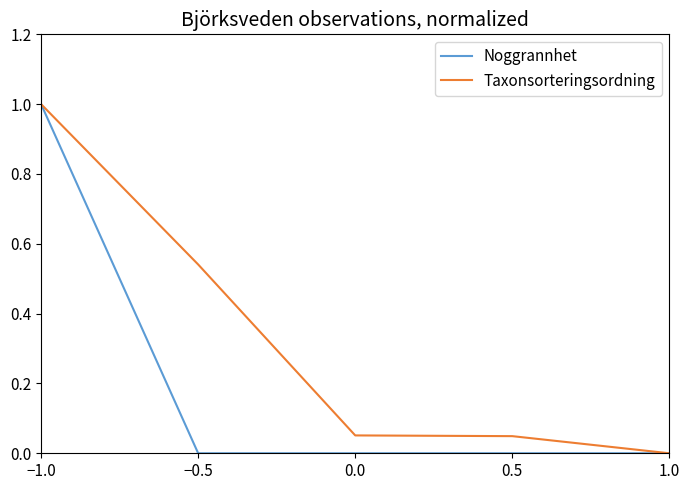

Which series changed the most between −0.5 and 0.0?

Taxonsorteringsordning